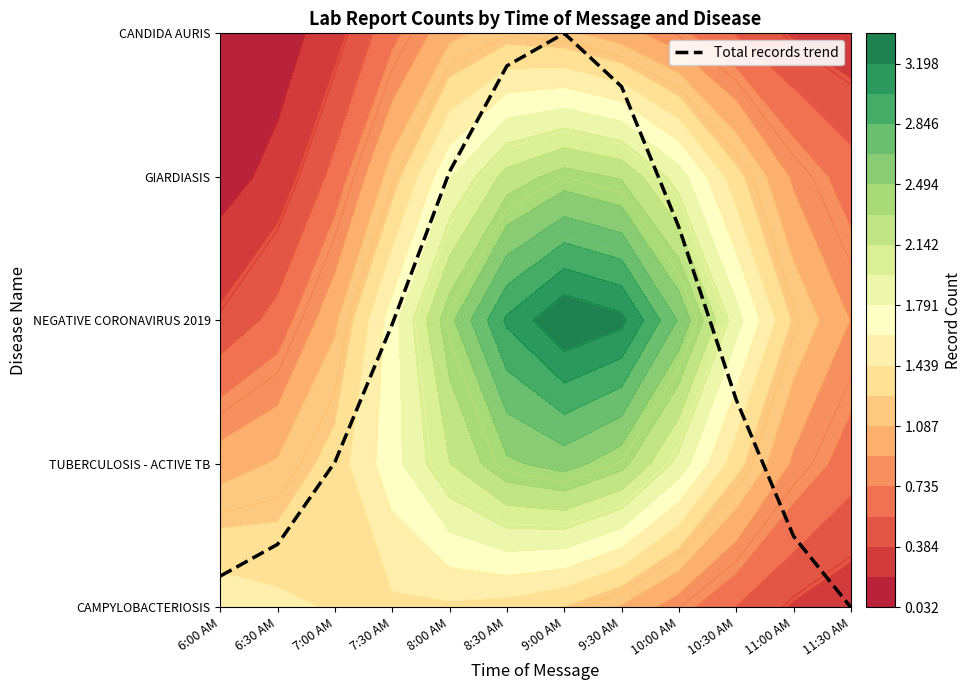

List the labels in order of value, smallest first.

11:30 AM, 6:00 AM, 6:30 AM, 11:00 AM, 7:00 AM, 10:30 AM, 7:30 AM, 10:00 AM, 8:00 AM, 9:30 AM, 8:30 AM, 9:00 AM